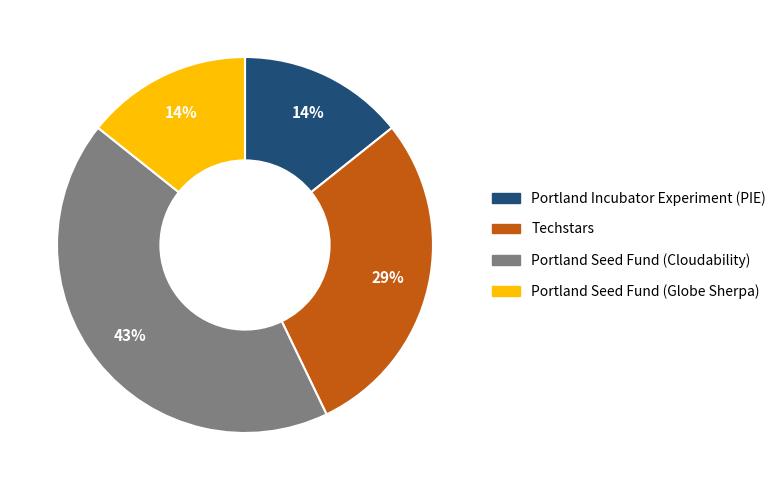

The Portland Incubator Experiment (PIE) slice represents 14% of the pie. True or false?

True